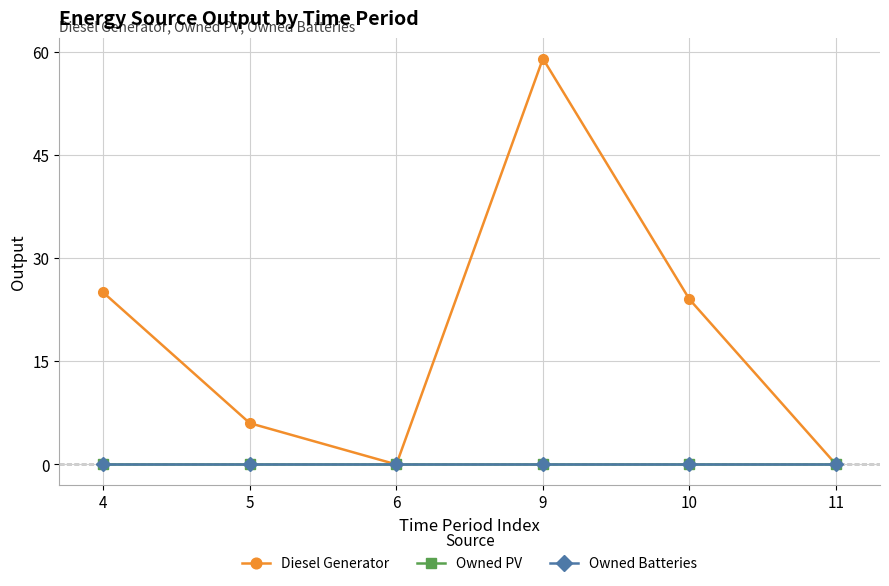

At which category does Diesel Generator reach its first local peak?

9